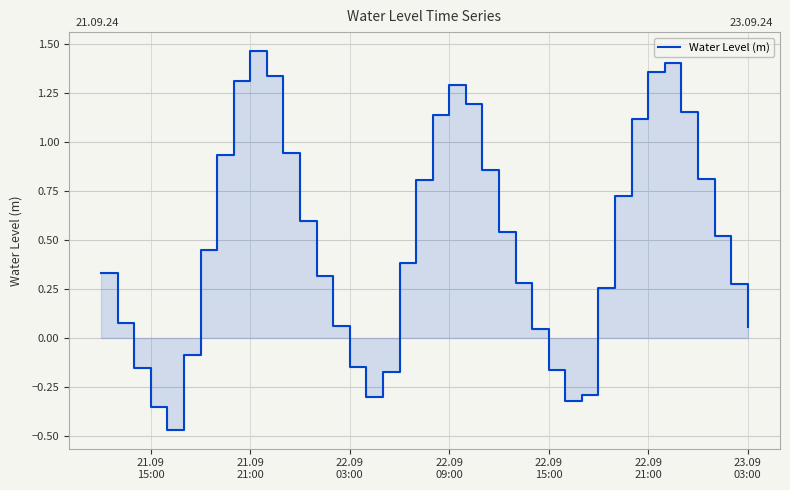

How many negative values are there?

10